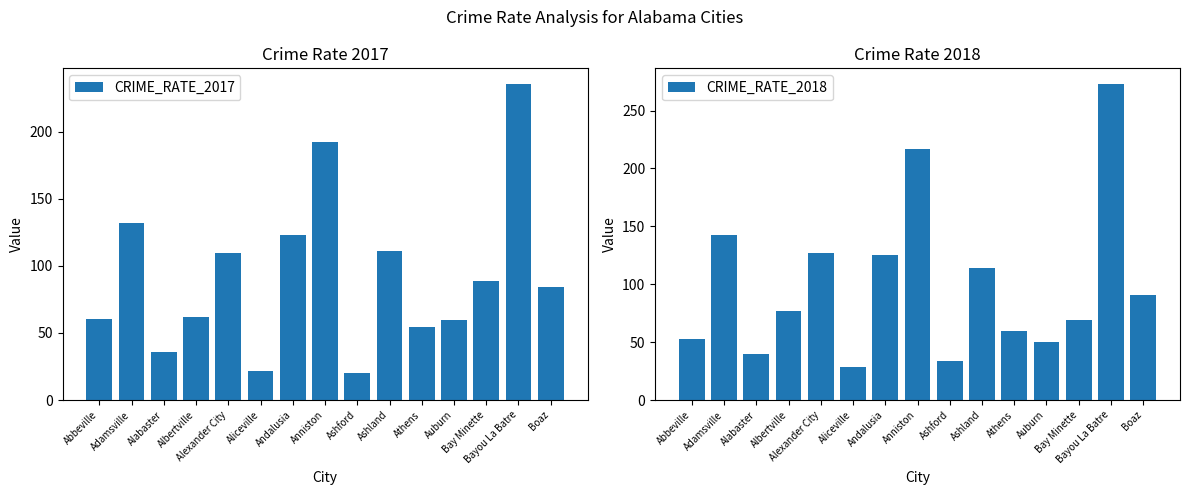

Reading left to right, list all the values displayed in this chart.

CRIME_RATE_2017: Abbeville=60.2	Adamsville=132.0	Alabaster=36.1	Albertville=62.1	Alexander City=109.3	Aliceville=21.4	Andalusia=123.0	Anniston=191.8	Ashford=20.5	Ashland=111.2	Athens=54.5	Auburn=59.5	Bay Minette=88.8	Bayou La Batre=235.3	Boaz=84.1
CRIME_RATE_2018: Abbeville=52.5	Adamsville=142.5	Alabaster=40.1	Albertville=77.1	Alexander City=127.0	Aliceville=28.5	Andalusia=125.4	Anniston=216.9	Ashford=33.6	Ashland=113.7	Athens=59.7	Auburn=49.9	Bay Minette=69.4	Bayou La Batre=272.8	Boaz=90.5